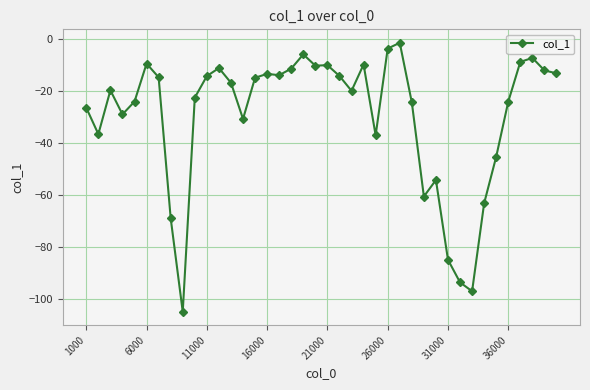

What is the minimum value shown in the chart?

-104.8